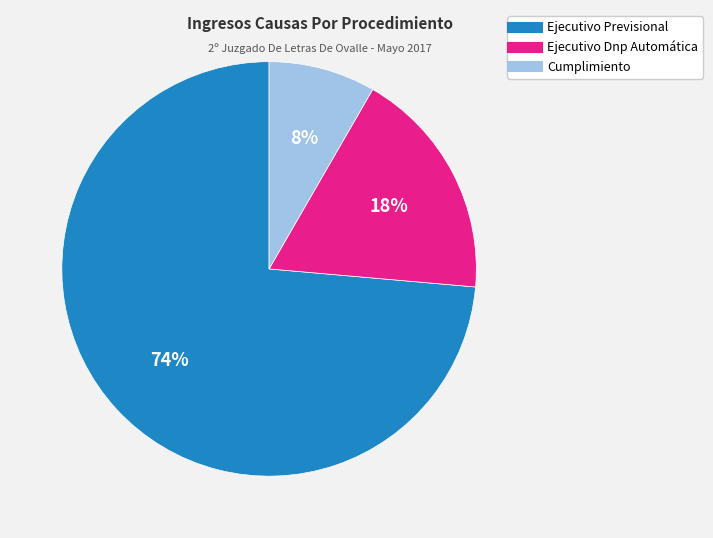

To the nearest percent, what percentage of the pie is Ejecutivo Dnp Automática?

18%